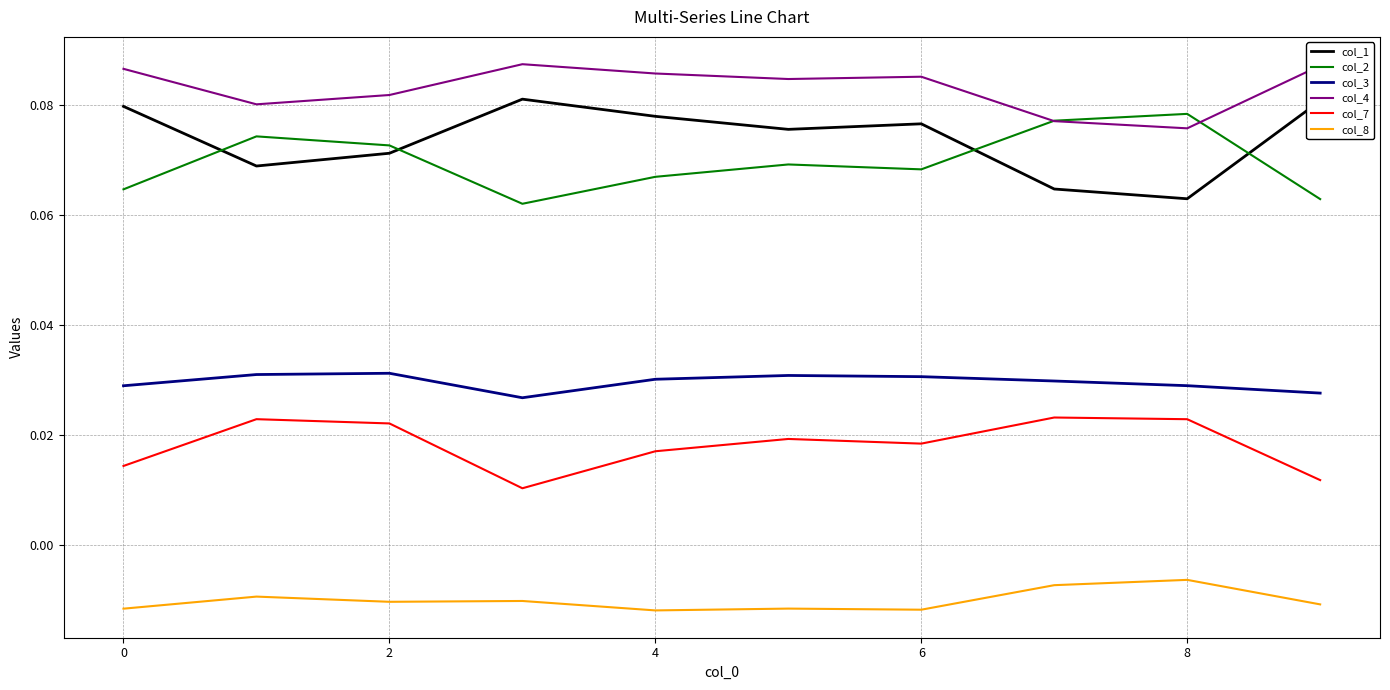

Which series has the largest total across all categories?

col_4